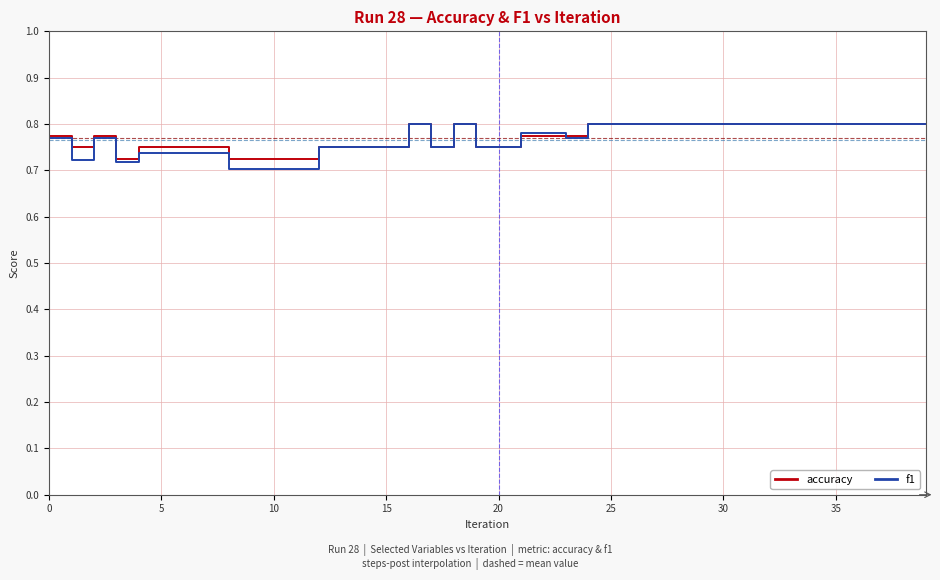

Is this an area chart (filled region under the line)?

No